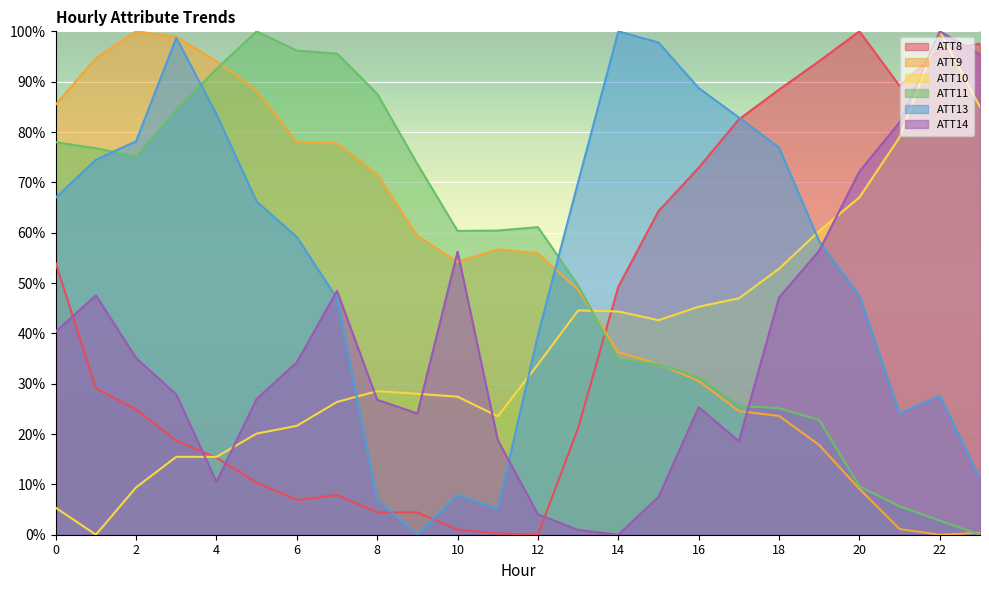

Is the value of ATT9 at 19 greater than the value of ATT11 at 17?

No